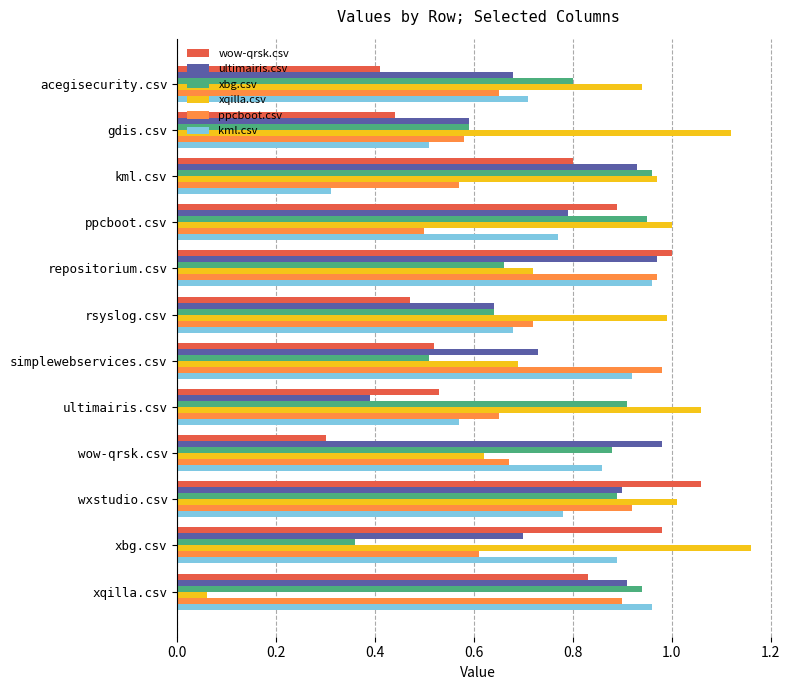

Which series has the widest spread of values?

xqilla.csv